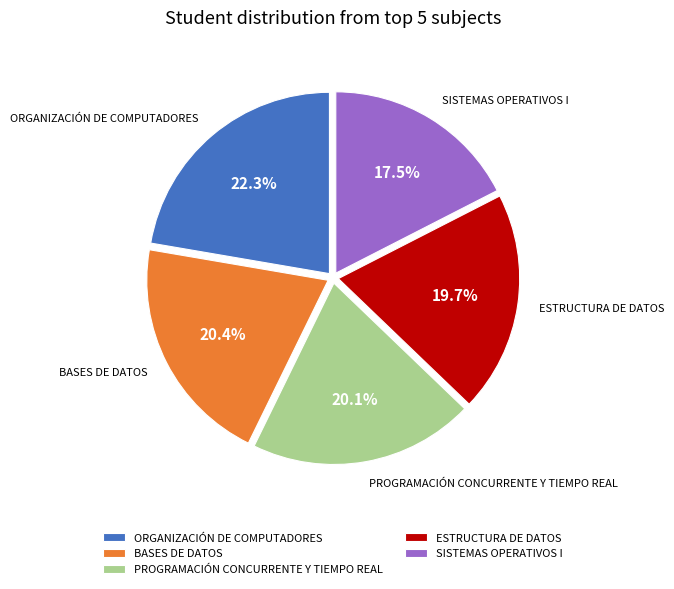

Is there a majority slice in this chart?

No